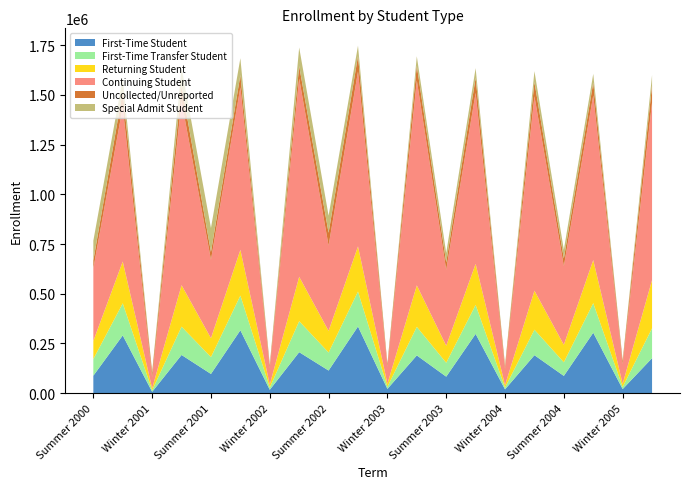

Reading left to right, transcribe all the data shown in this chart.

First-Time Student: 87433	290286	6352	191867	96320	316209	16642	205895	113510	335188	21092	189599	82761	297781	18715	190642	86587	303933	20185	175838
First-Time Transfer Student: 83873	161399	7702	142373	84817	174538	11328	155971	90813	175894	10795	143653	69820	145919	8970	128402	68465	148690	10605	150517
Returning Student: 91176	210210	9996	208645	95201	230038	14809	223359	108812	227084	14684	208780	85670	206308	12136	196136	87969	216667	15574	242472
Continuing Student: 364551	777235	55239	925764	394294	817280	82248	997202	428968	879852	85508	1031077	381937	860688	81118	978443	395595	828350	99098	893907
Uncollected/Unreported: 40282	79472	23054	78946	39302	61790	15214	62989	64505	77691	14145	73405	37425	75184	15494	71324	38784	64280	15587	86110
Special Admit Student: 99327	66224	4243	89022	120766	84943	3657	93421	86338	52079	1820	47949	47357	49165	4478	54690	43529	44369	4851	51147